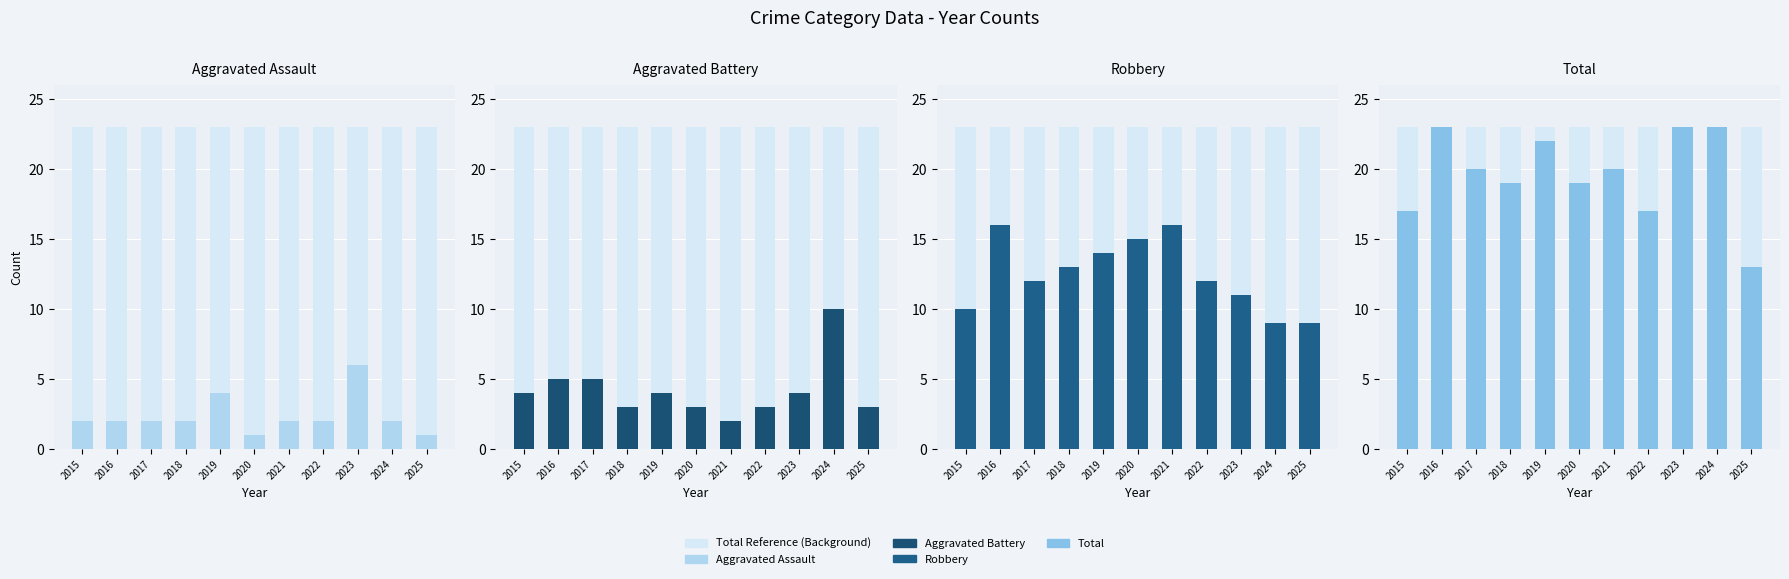

List the series in order of their peak value, highest first.

Total Reference, Total, Robbery, Aggravated Battery, Aggravated Assault